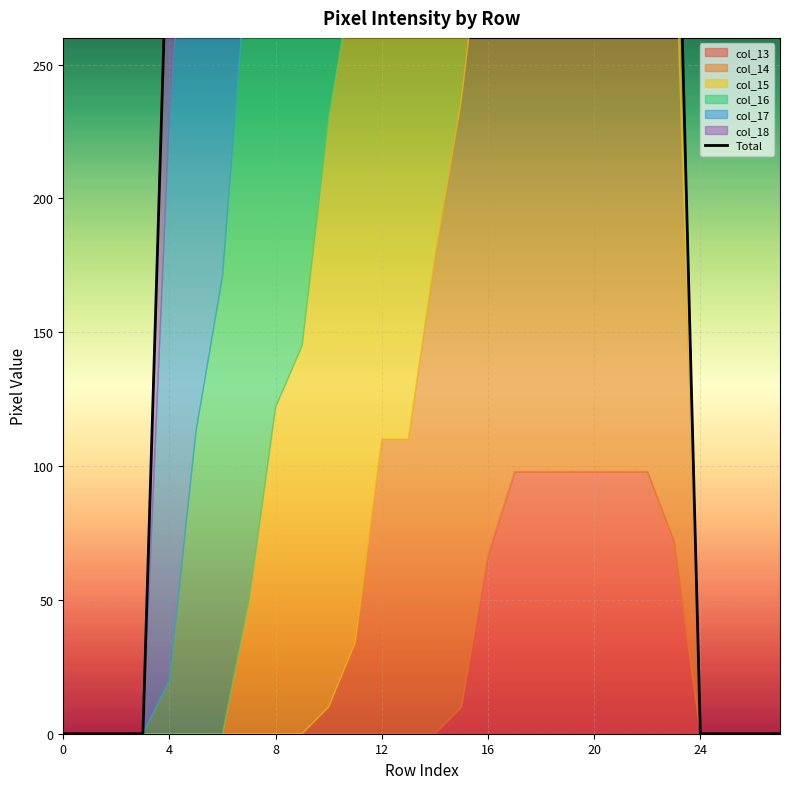

What is the sum of the values at 19 and 7?

811